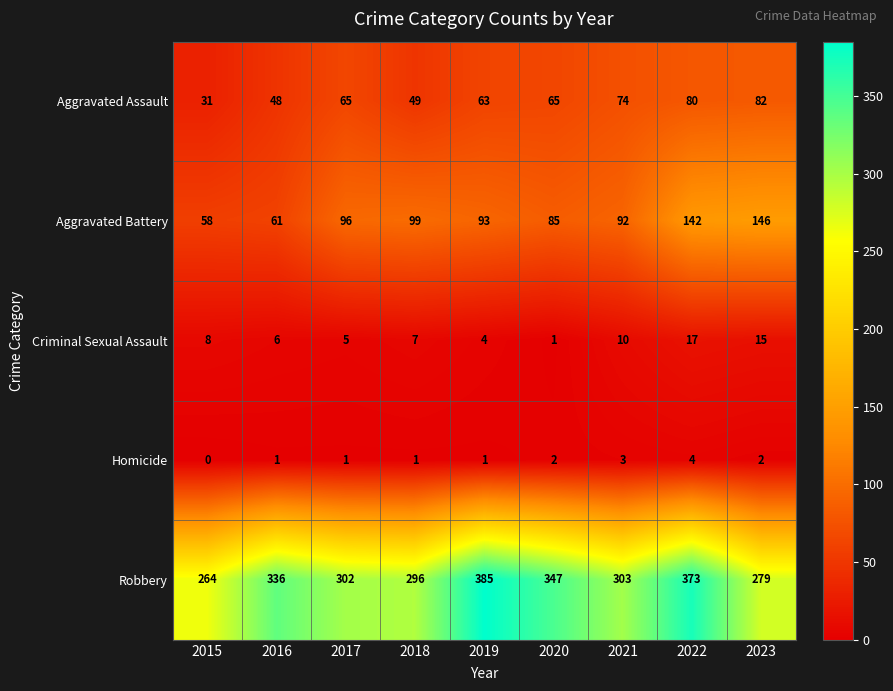

Which series changed the most between 2020 and 2022?

Aggravated Battery